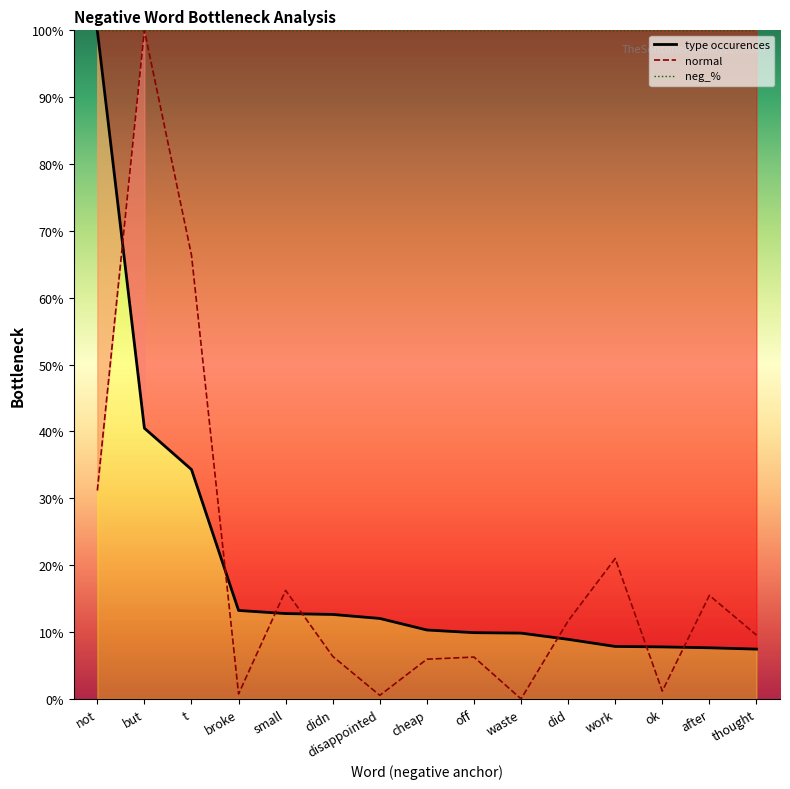

Read the neg_% value at off.

100.0